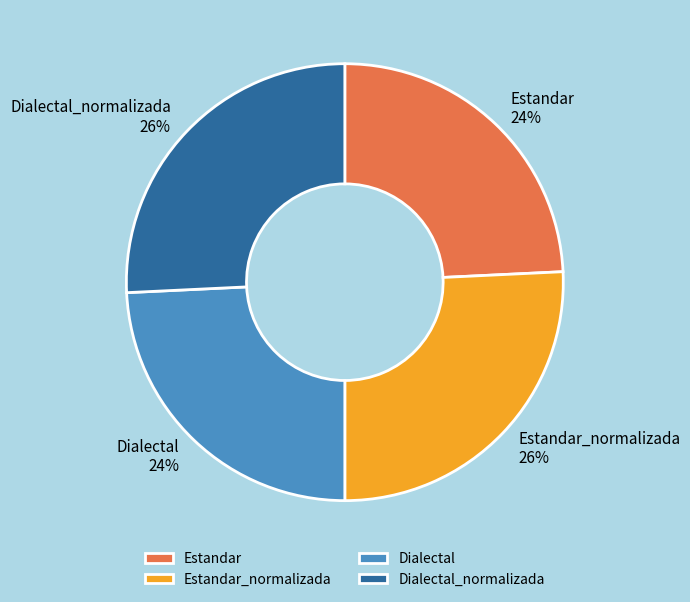

What percentage is the Estandar_normalizada slice, to the nearest percent?

26%